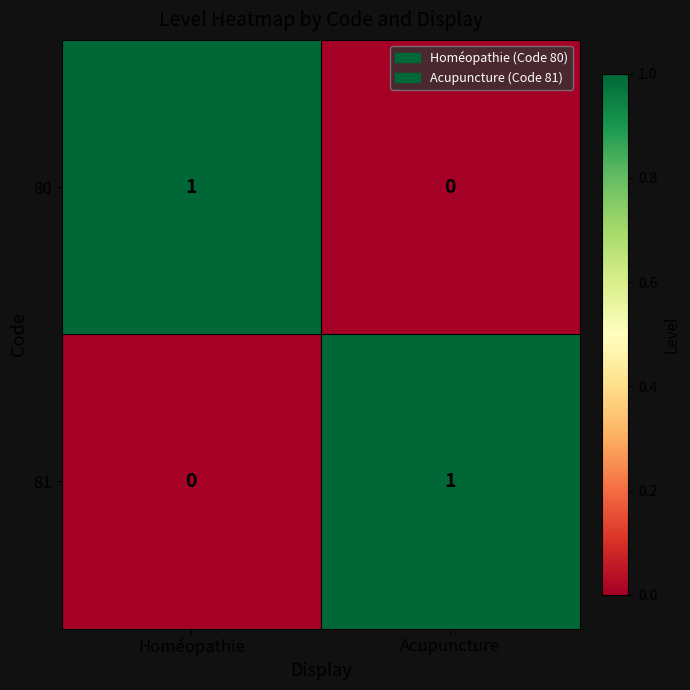

What is the difference between the highest and lowest values at Homéopathie?

1